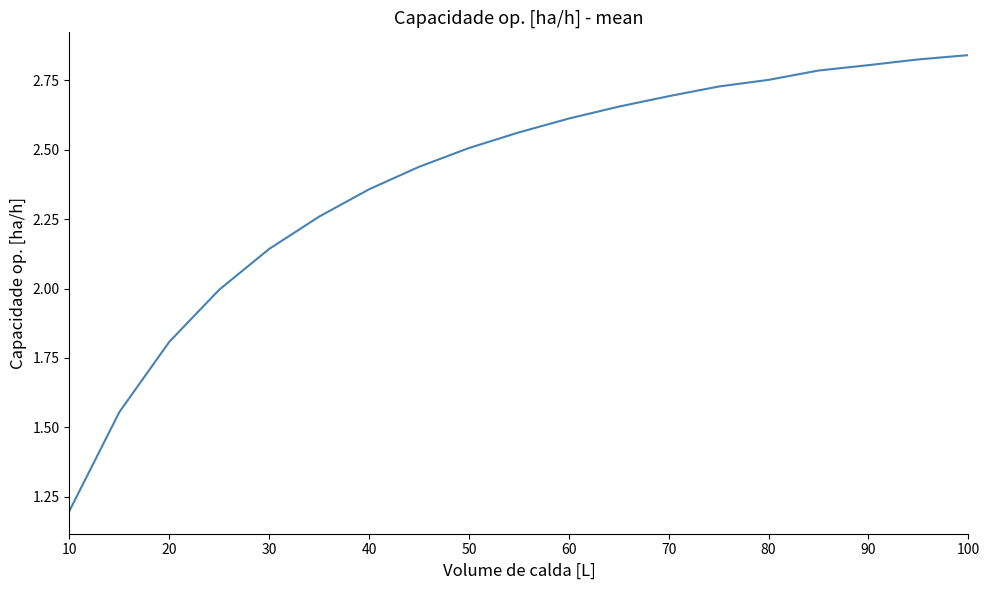

What is the minimum value shown in the chart?

1.2